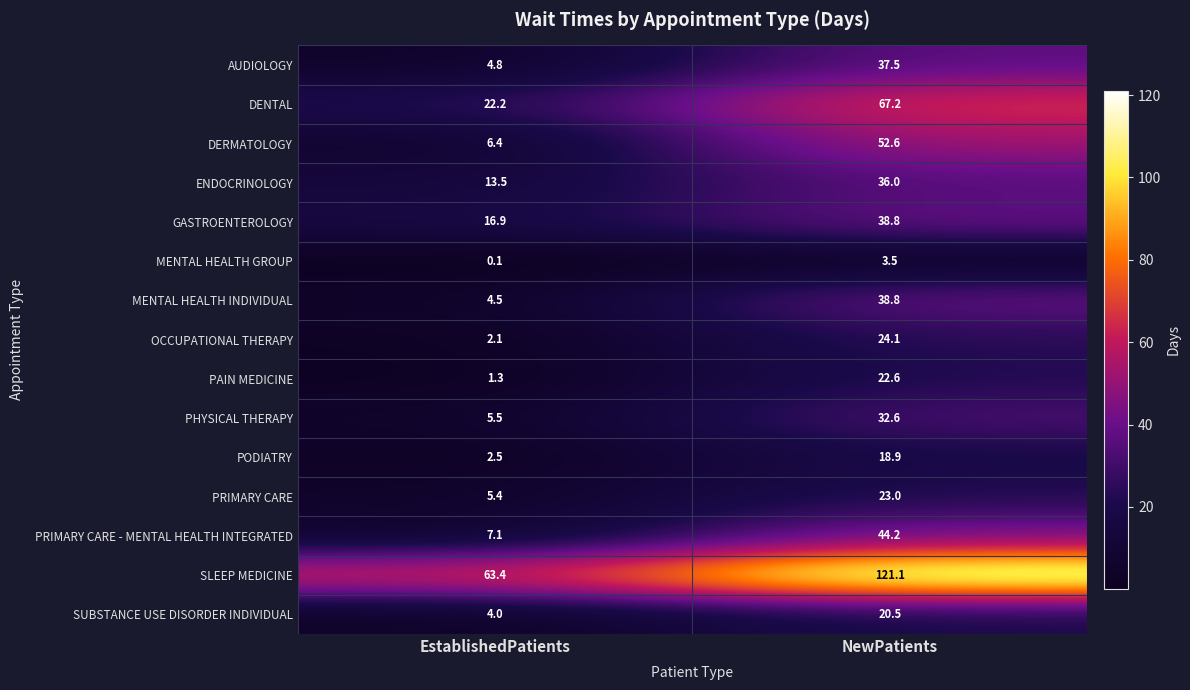

What is the spread (max minus min) of values at EstablishedPatients?

63.3